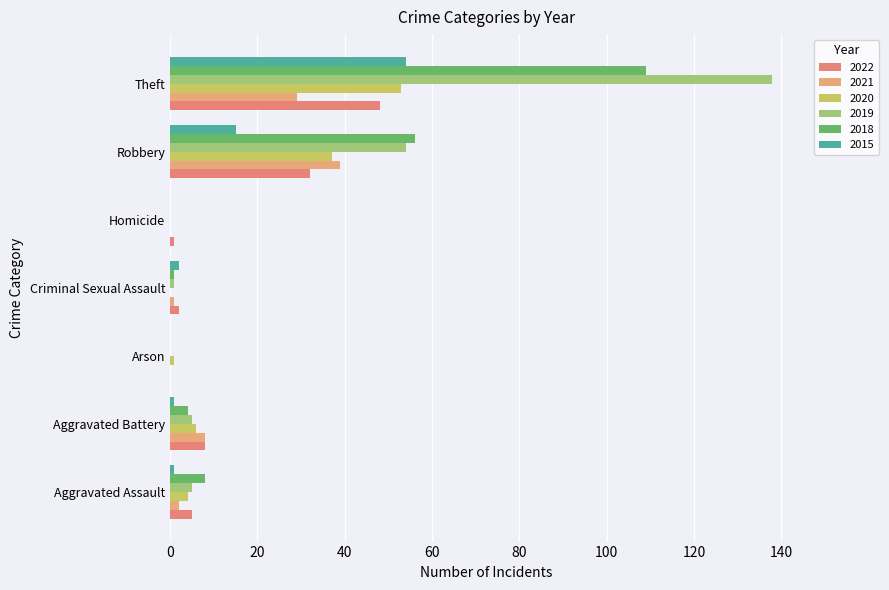

Is the value of 2018 at Homicide greater than the value of 2020 at Aggravated Battery?

No